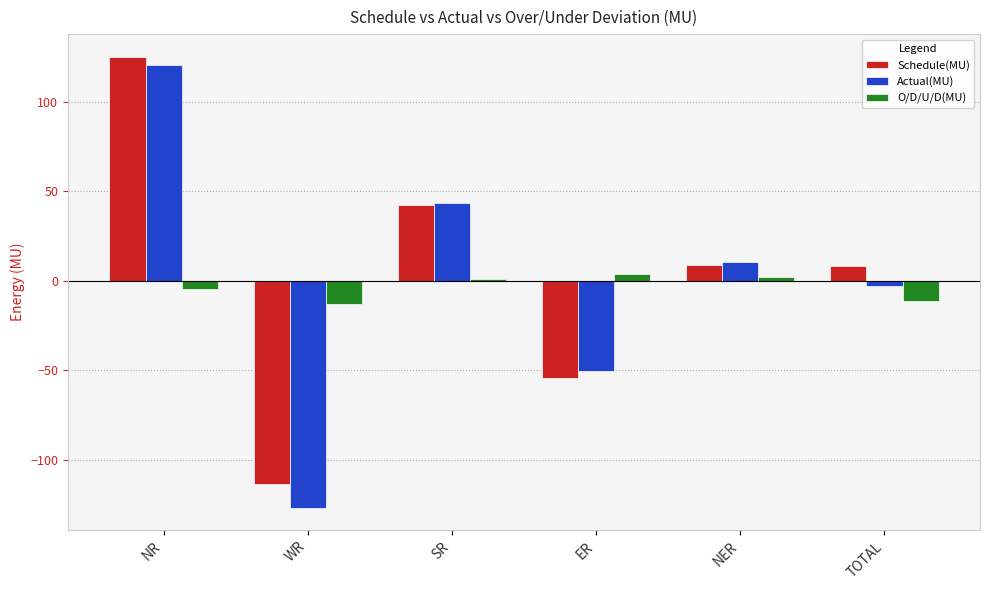

How many bars are there in each group?

3